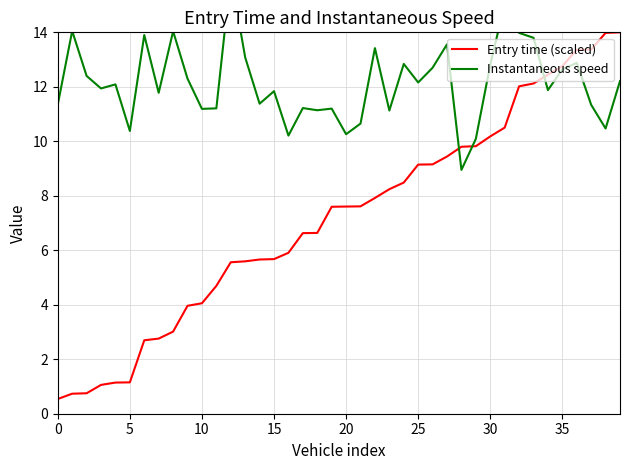

What is the sum of the Entry time (scaled) values at 9 and 13?

9.6